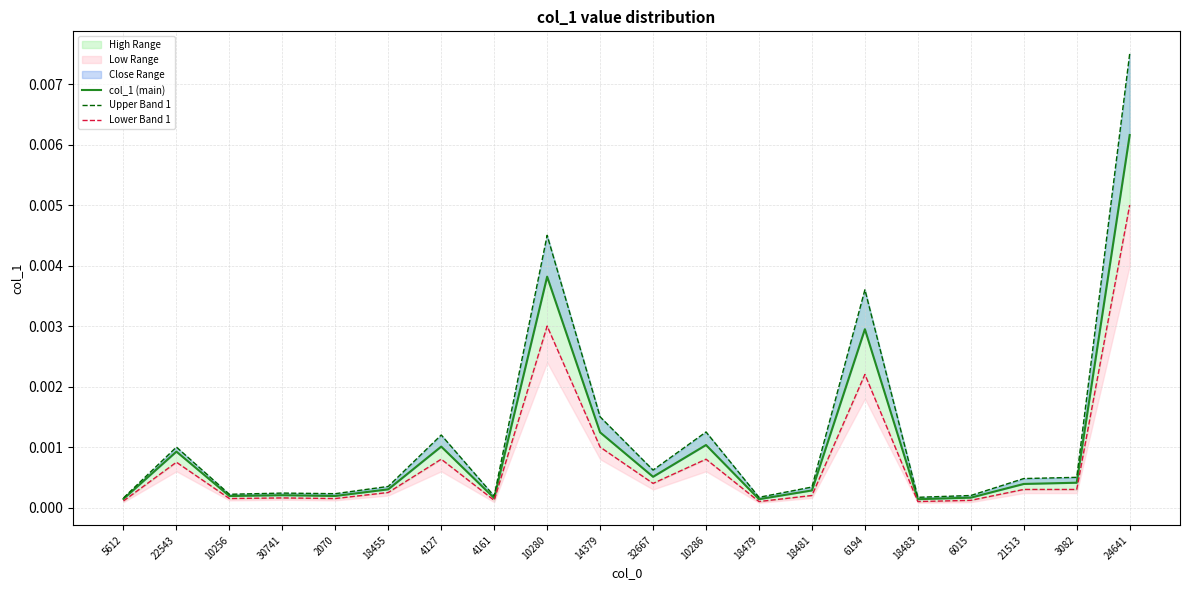

What is the label of the 13th point from the left?

18479